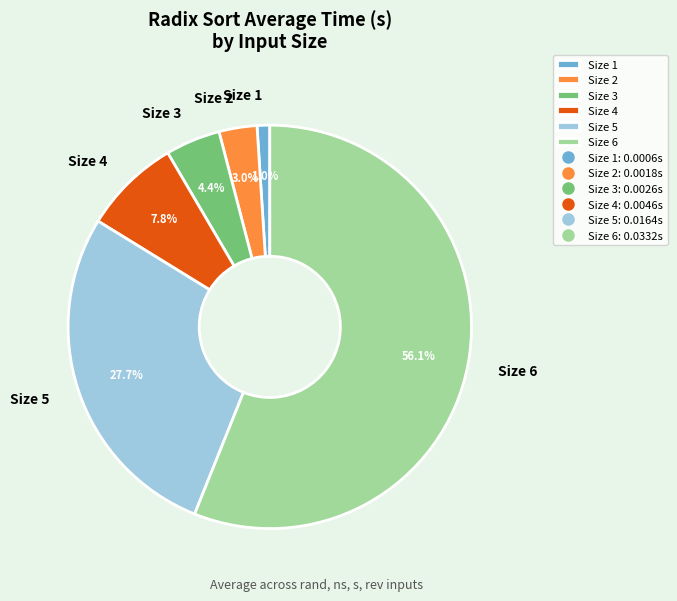

Between Size 5 and Size 3, which is larger?

Size 5